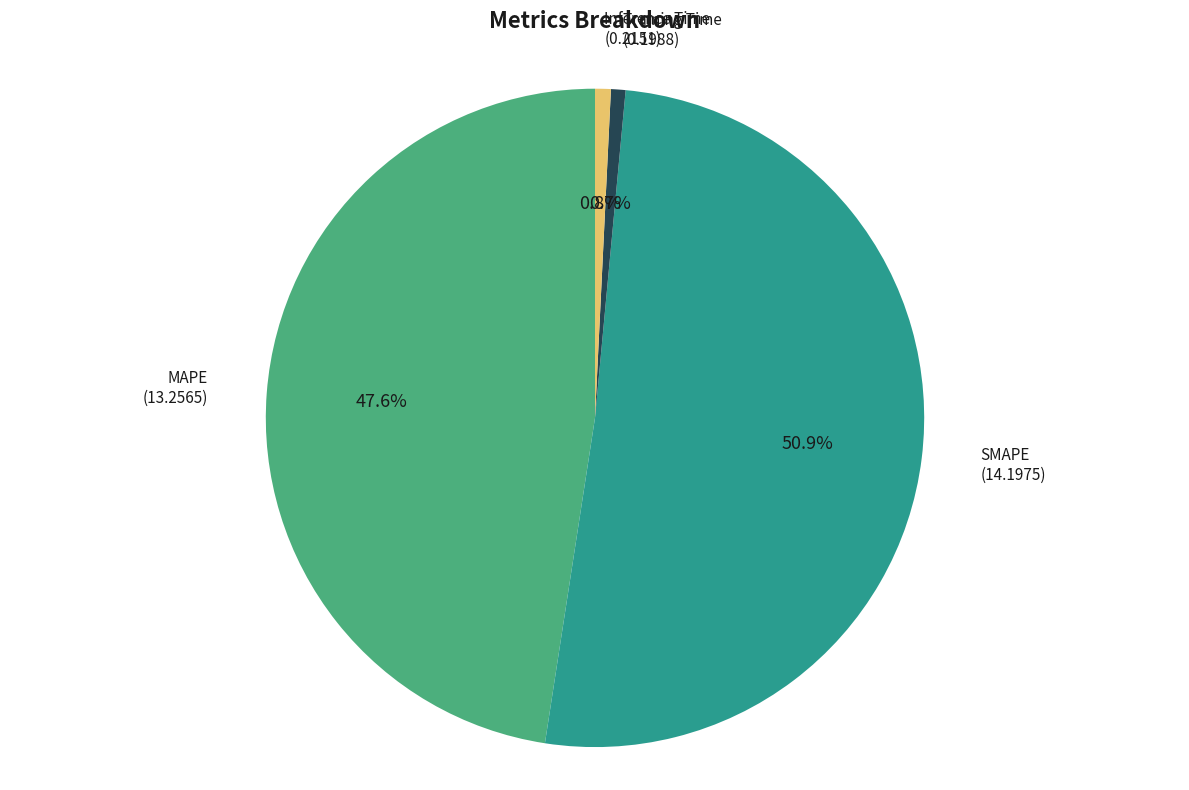

True or false: MAPE accounts for 35% of the total.

False